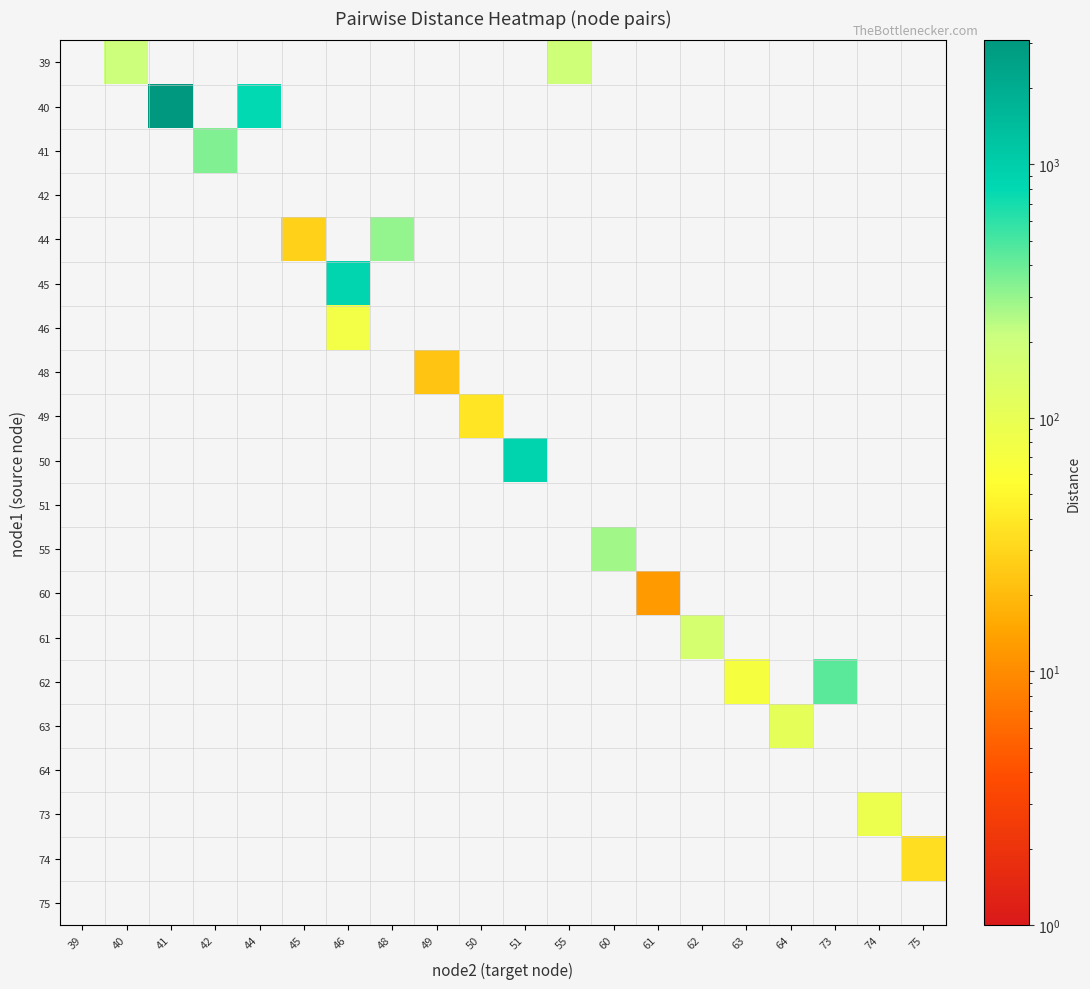

What is the greatest value displayed?

3079.3